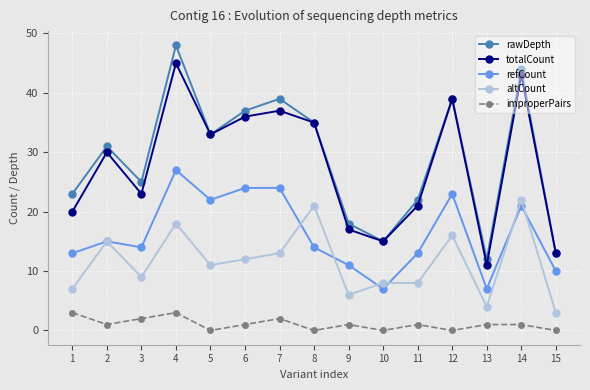

Does the chart have visible grid lines?

Yes